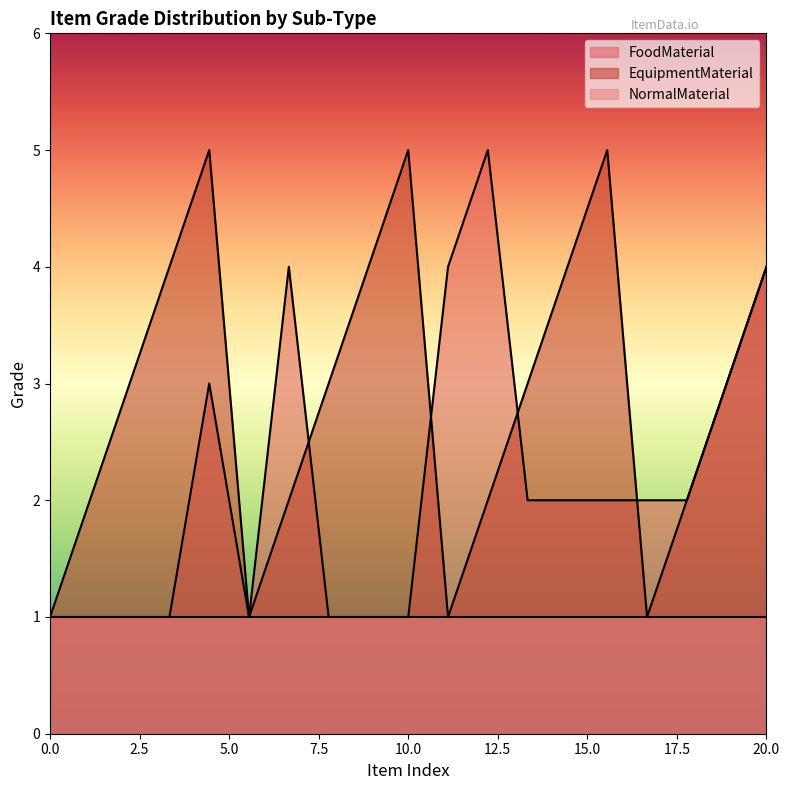

True or false: EquipmentMaterial and FoodMaterial cross at least once.

True